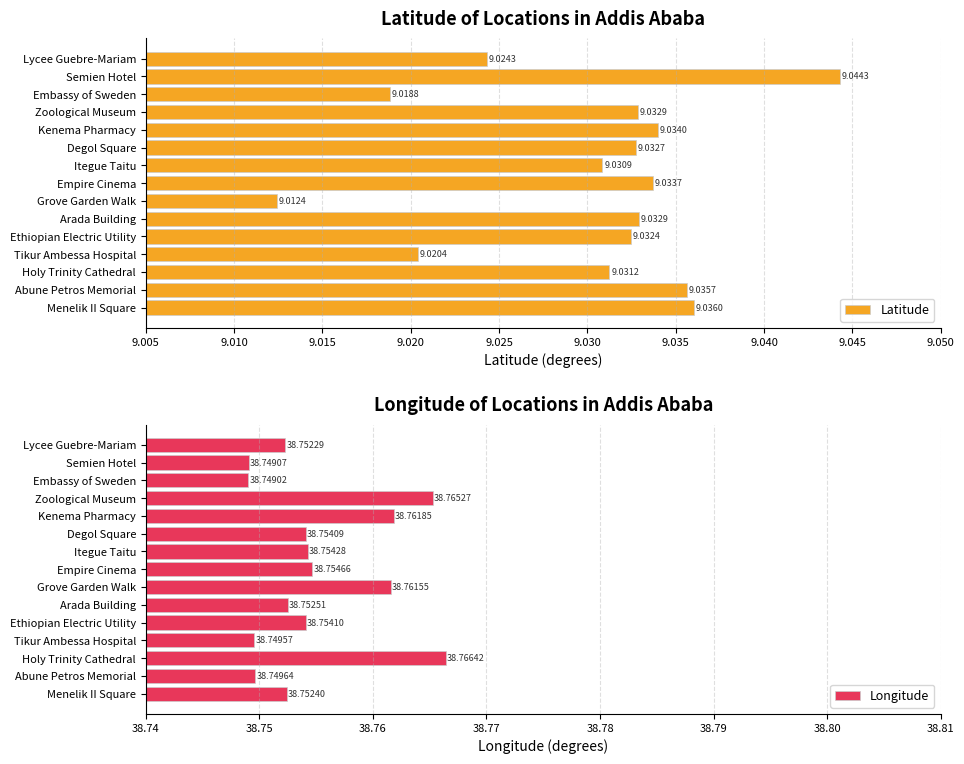

At which label does Latitude reach its minimum?

Grove Garden Walk